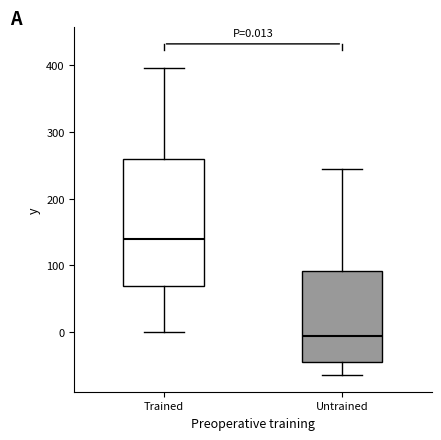

Which box has the lowest median line?

Untrained